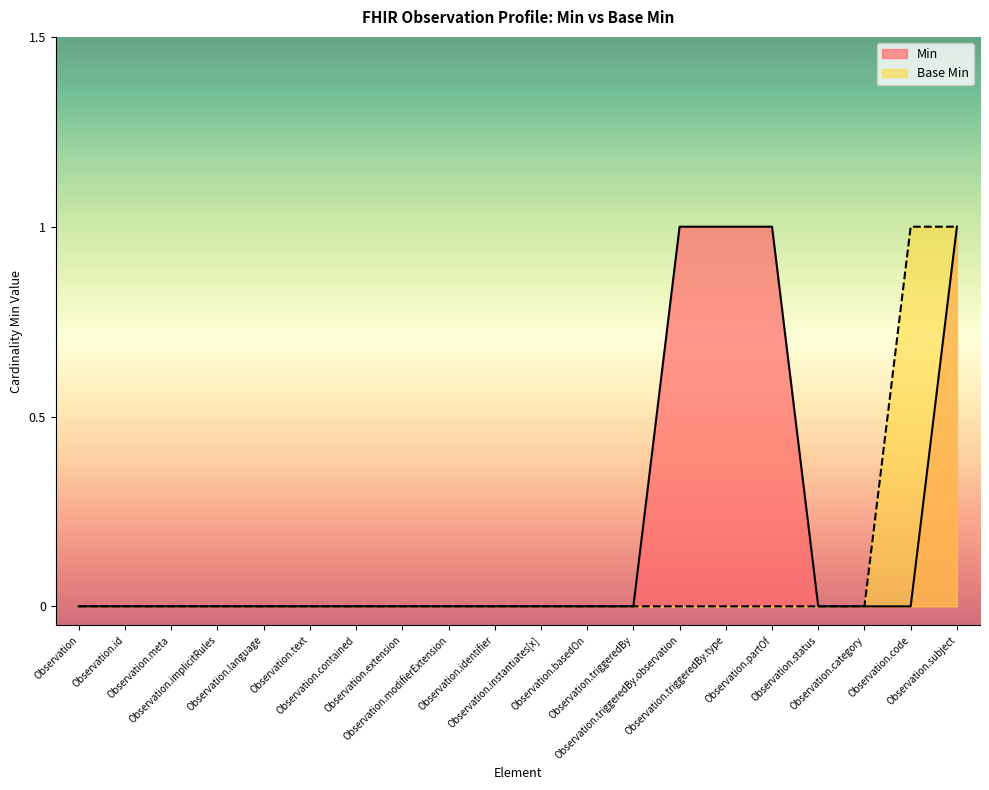

Reading left to right, list all the values displayed in this chart.

Min: Observation=0	Observation.id=0	Observation.meta=0	Observation.implicitRules=0	Observation.language=0	Observation.text=0	Observation.contained=0	Observation.extension=0	Observation.modifierExtension=0	Observation.identifier=0	Observation.instantiates[x]=0	Observation.basedOn=0	Observation.triggeredBy=0	Observation.triggeredBy.observation=1	Observation.triggeredBy.type=1	Observation.partOf=1	Observation.status=0	Observation.category=0	Observation.code=0	Observation.subject=1
Base Min: Observation=0	Observation.id=0	Observation.meta=0	Observation.implicitRules=0	Observation.language=0	Observation.text=0	Observation.contained=0	Observation.extension=0	Observation.modifierExtension=0	Observation.identifier=0	Observation.instantiates[x]=0	Observation.basedOn=0	Observation.triggeredBy=0	Observation.triggeredBy.observation=0	Observation.triggeredBy.type=0	Observation.partOf=0	Observation.status=0	Observation.category=0	Observation.code=1	Observation.subject=1